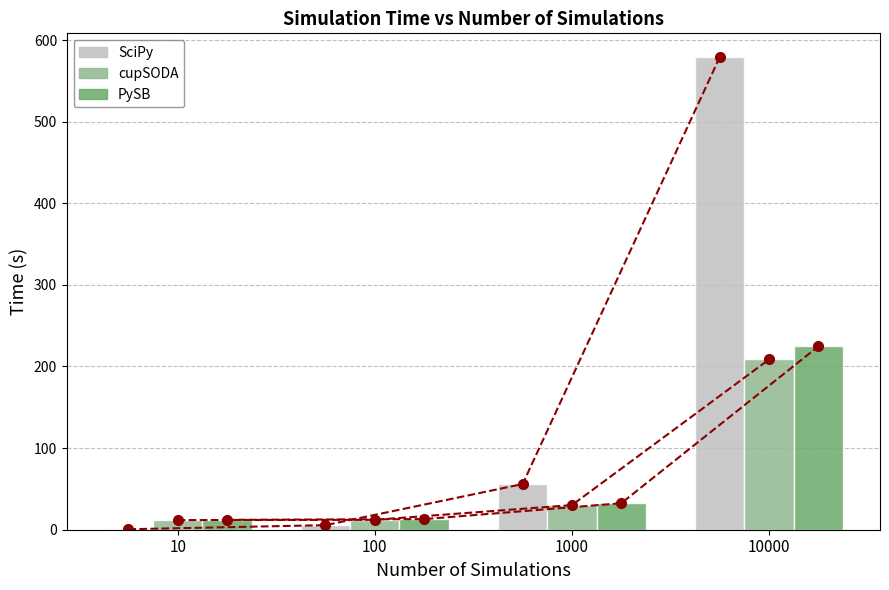

Which series has the widest spread of values?

SciPy (line)